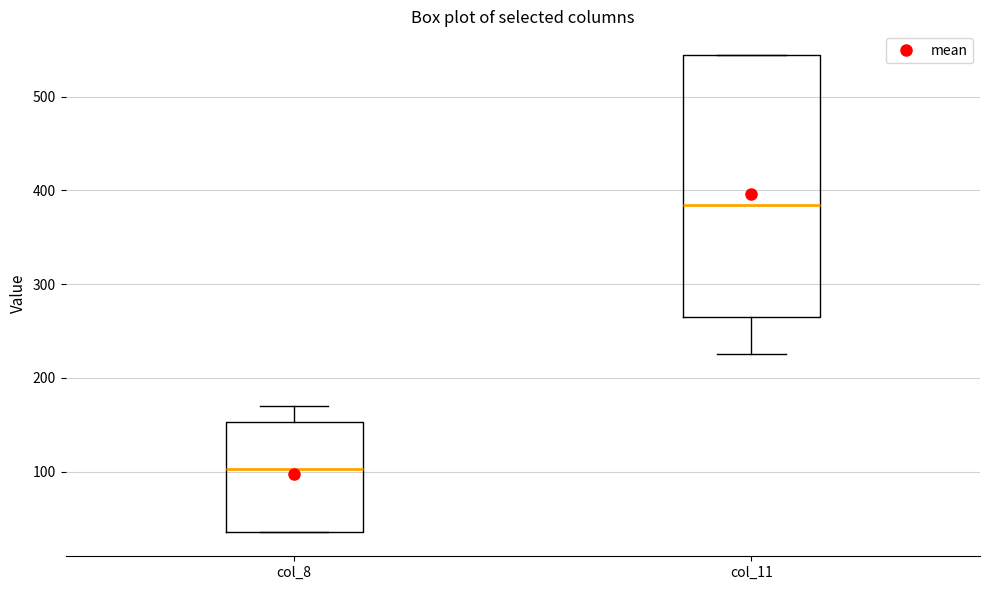

Where is the lower edge of the box for col_8 on the y-axis? The values are not printed on the chart, so give them approximately, as read against the axis.

40